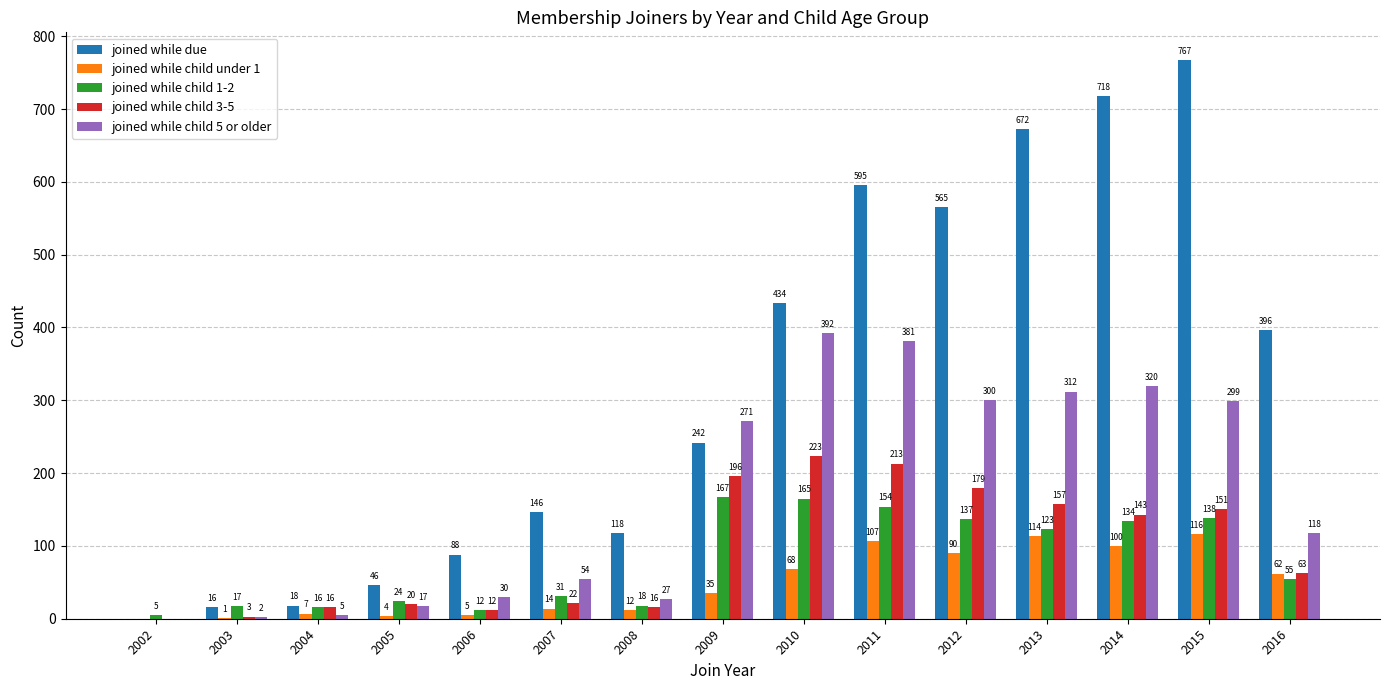

Which label corresponds to the largest value in the chart?

2015